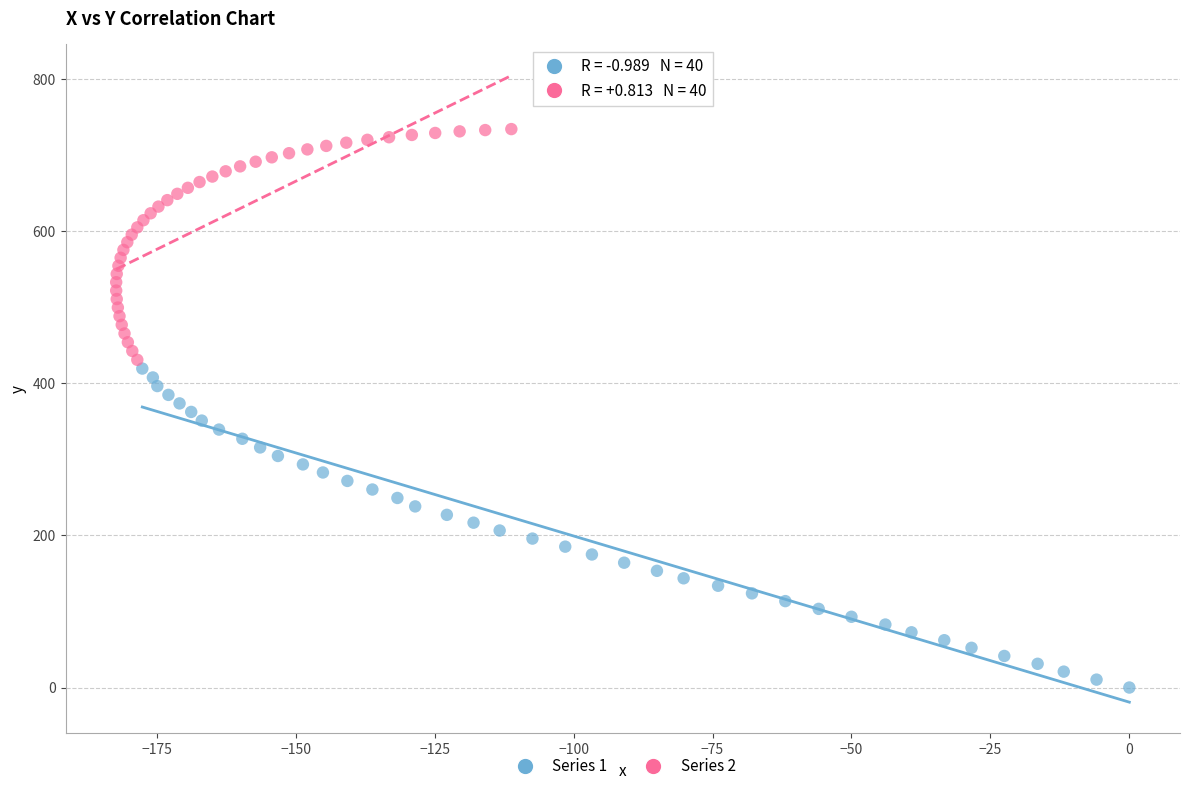

Which series reaches the maximum Y coordinate?

Series 2